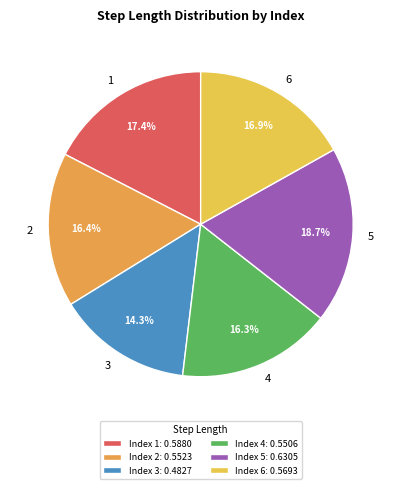

Is there any slice that represents more than half of the pie?

No